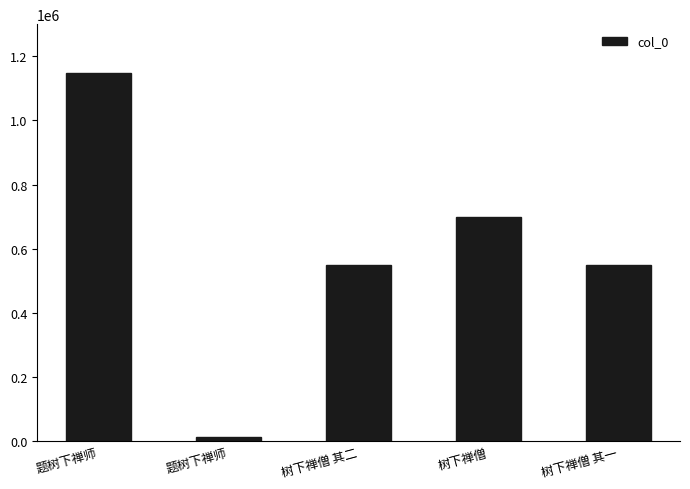

Is it true that the value at 题树下禅师 is 535507?

False